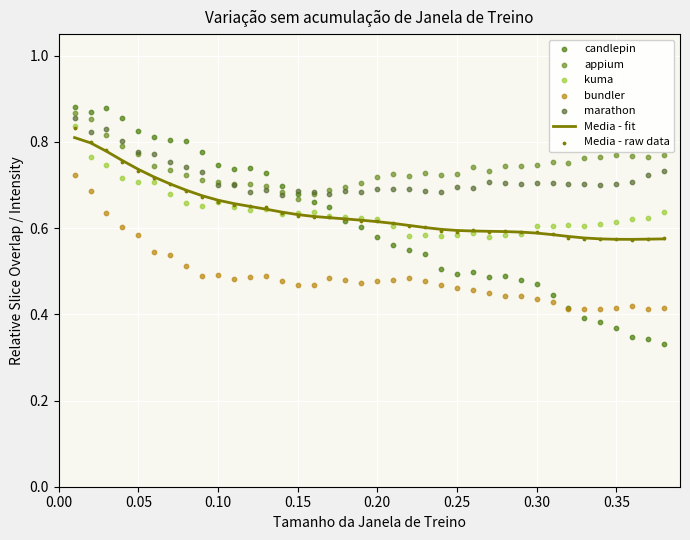

Which series contains the lowest Y value?

candlepin